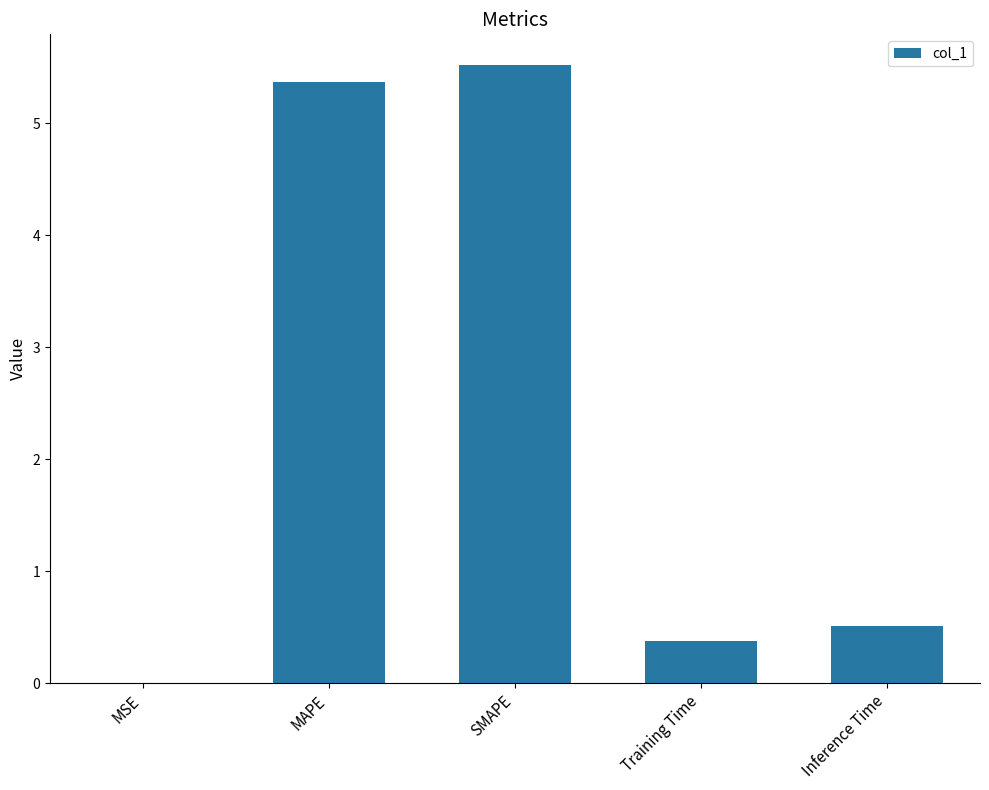

Which category has the highest value across all series?

SMAPE